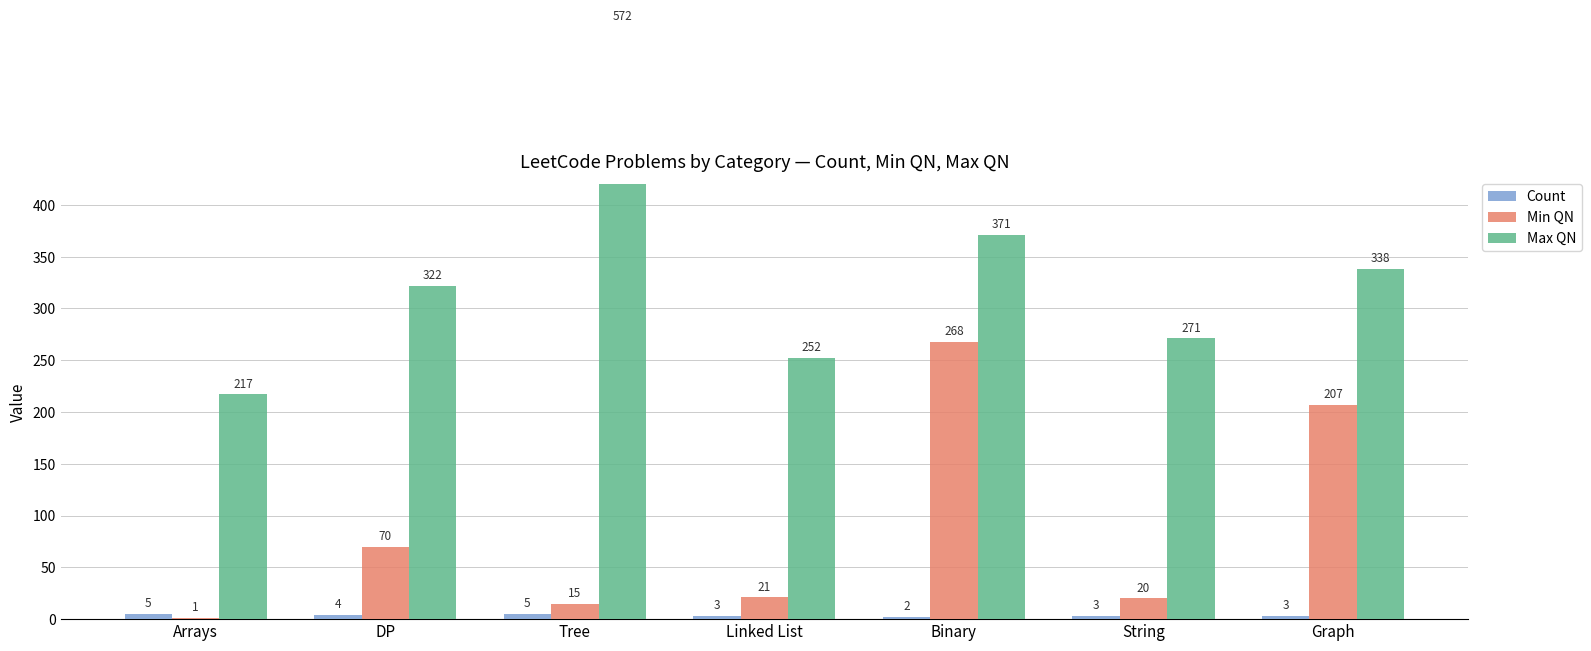

Is it true that Min QN equals 91 at Binary?

False